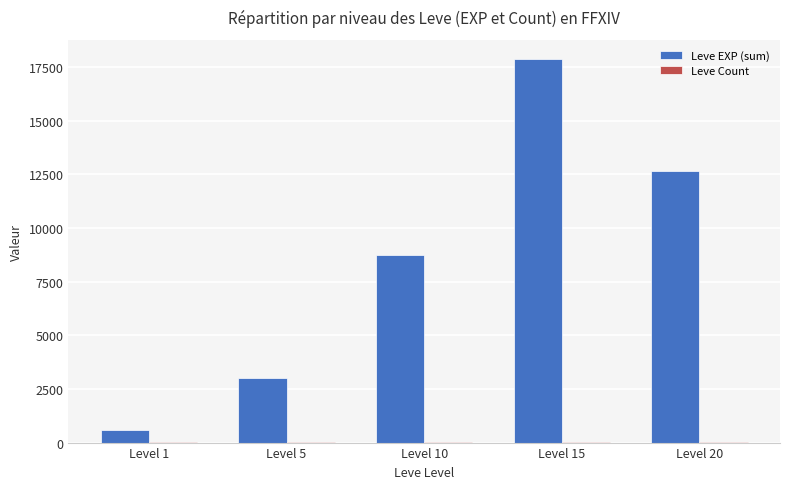

Which series has the largest range (max minus min)?

Leve EXP (sum)